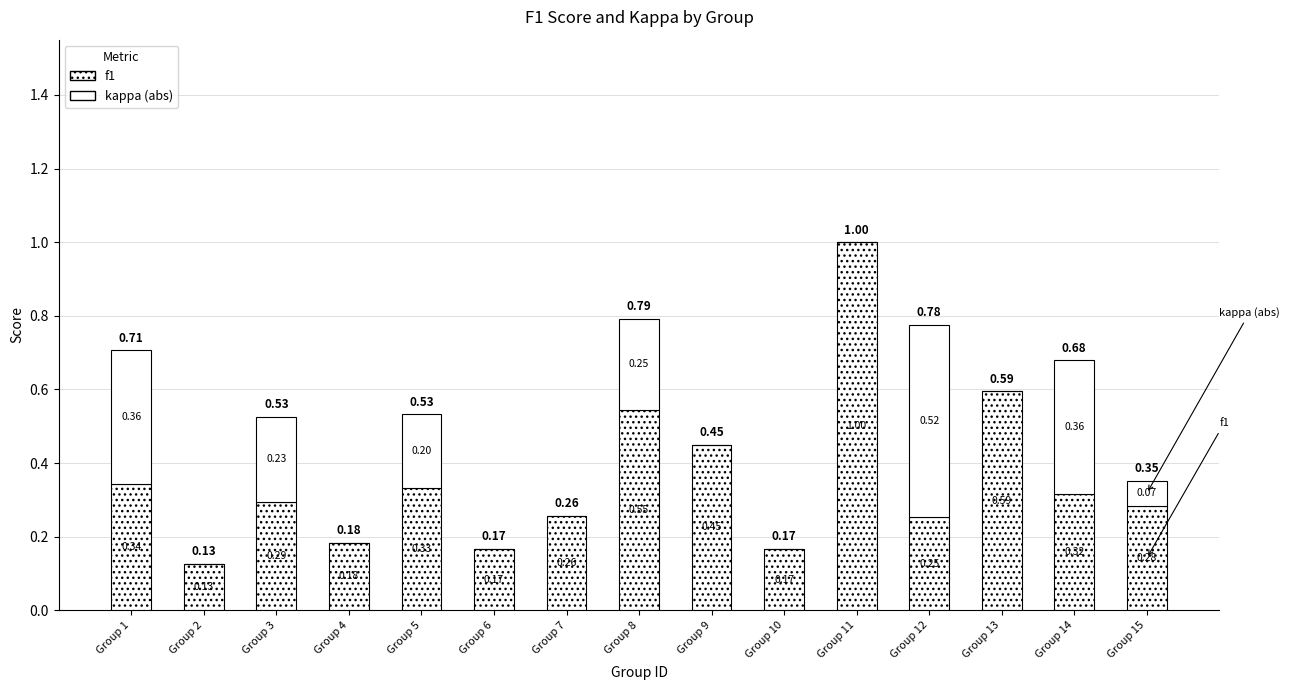

Does the chart contain stacked bars?

Yes